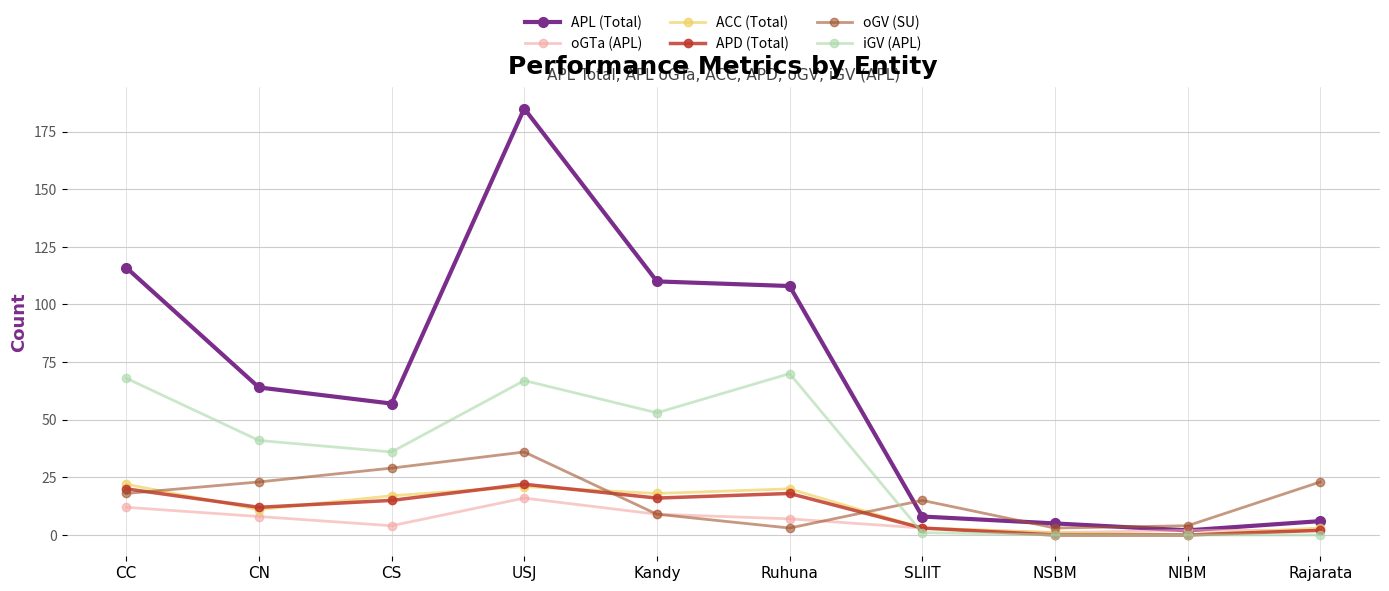

What is the difference between the highest and lowest values at SLIIT?

14